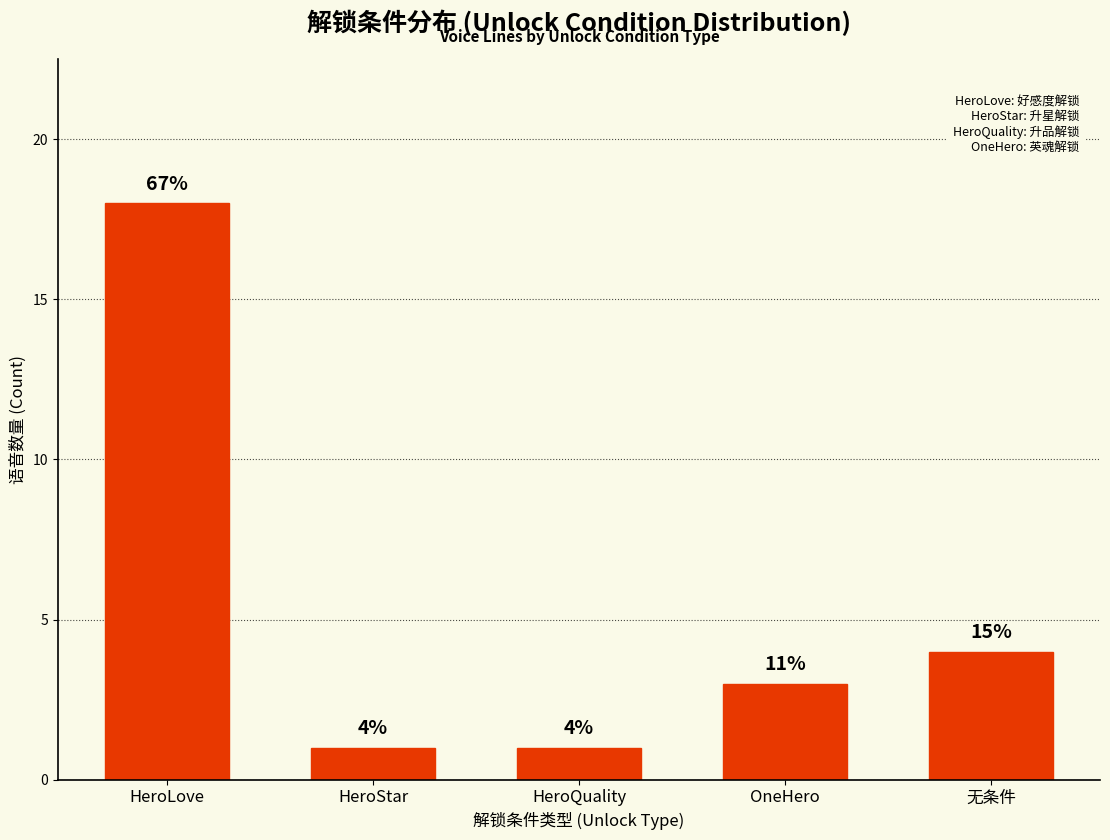

The chart shows a value of 3 at OneHero. True or false?

True